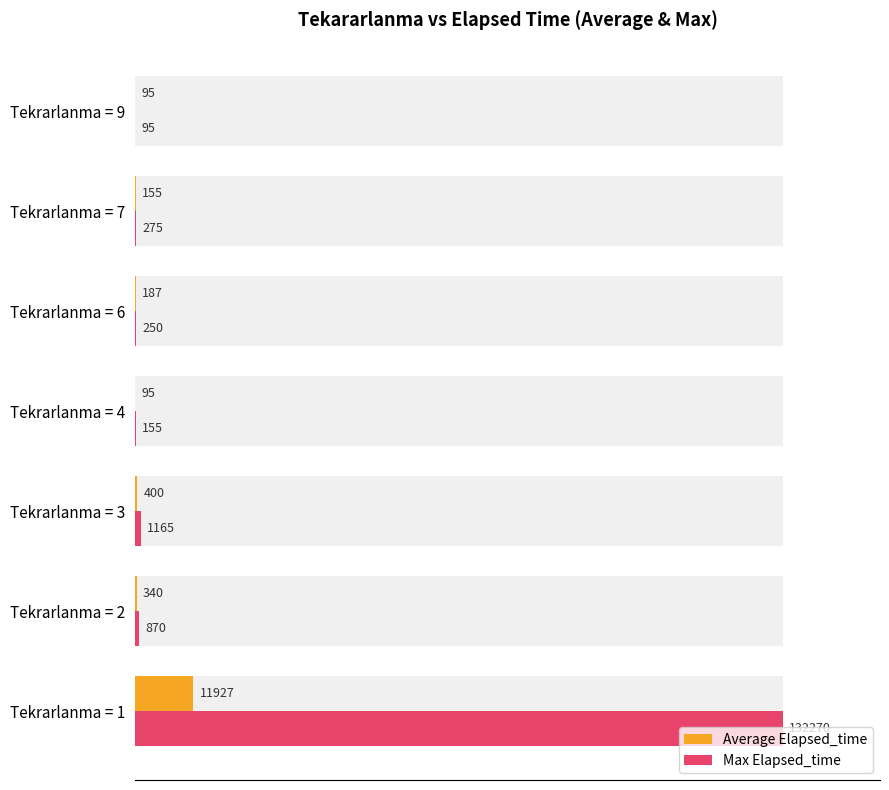

Is the value of Average Elapsed_time at Tekrarlanma = 9 greater than the value of Max Elapsed_time at Tekrarlanma = 7?

No